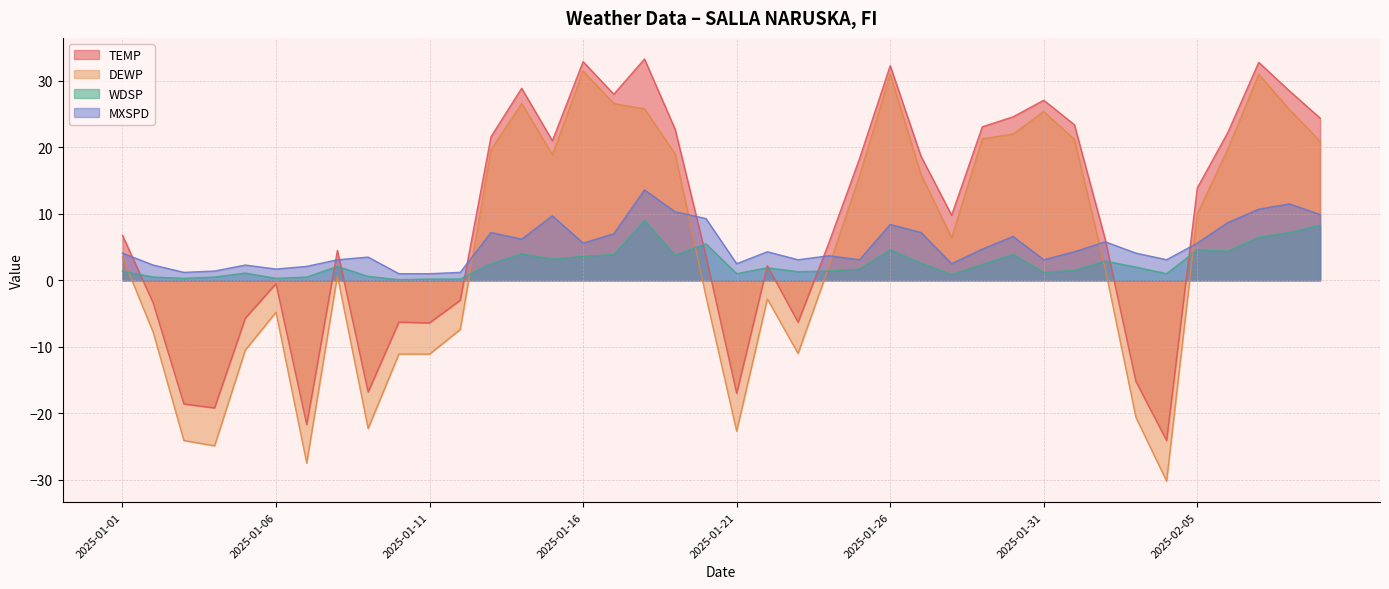

At 2025-01-22, list the series in order from smallest to largest.

DEWP, WDSP, TEMP, MXSPD